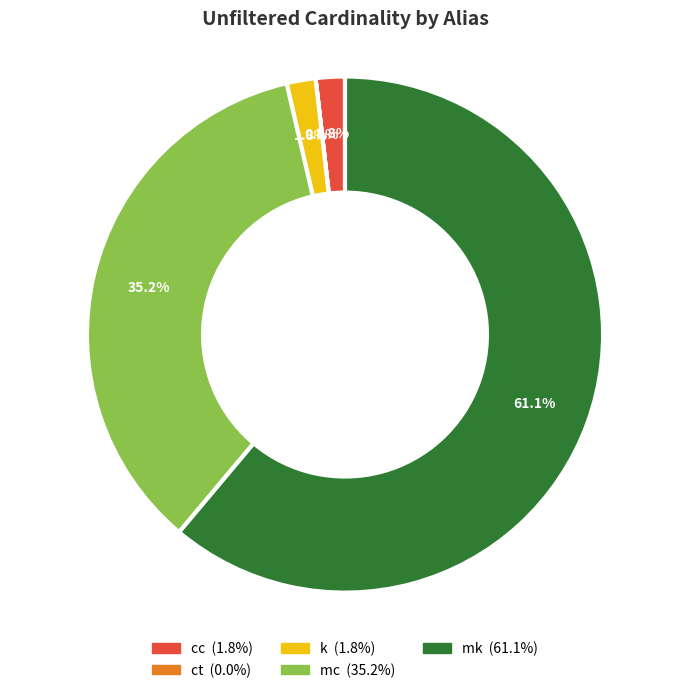

Is it true that k is 2% of the pie?

True